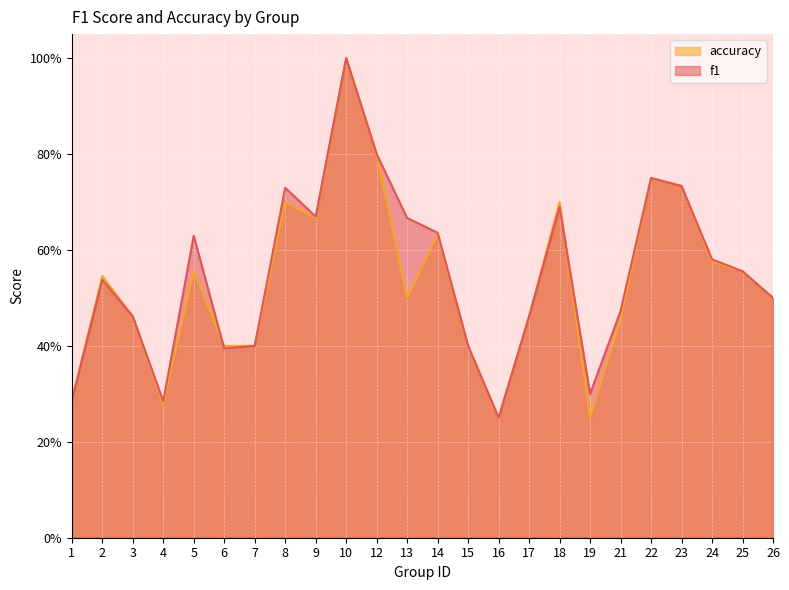

Which has a higher value, 4 or 25?

25